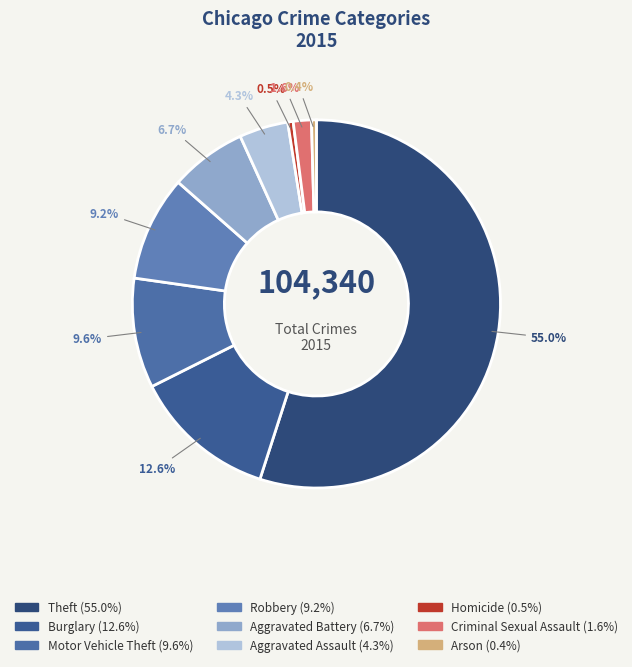

Which has a higher value, Robbery or Aggravated Assault?

Robbery